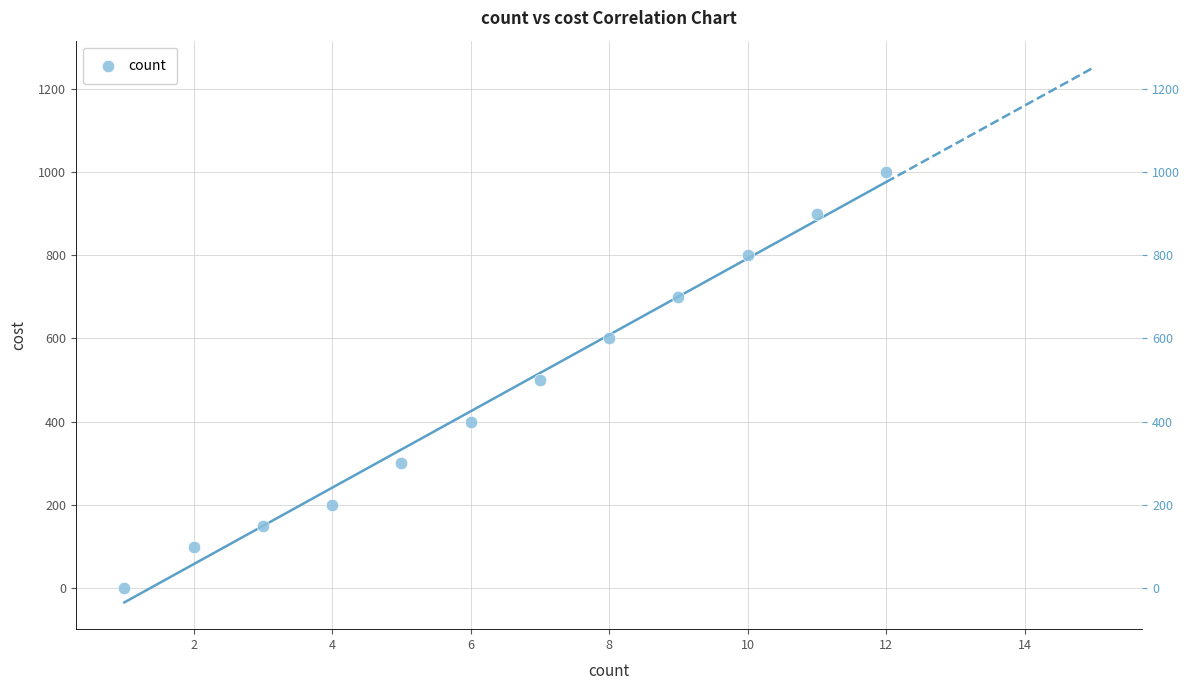

What is the range of Y values (max minus min)?

1000